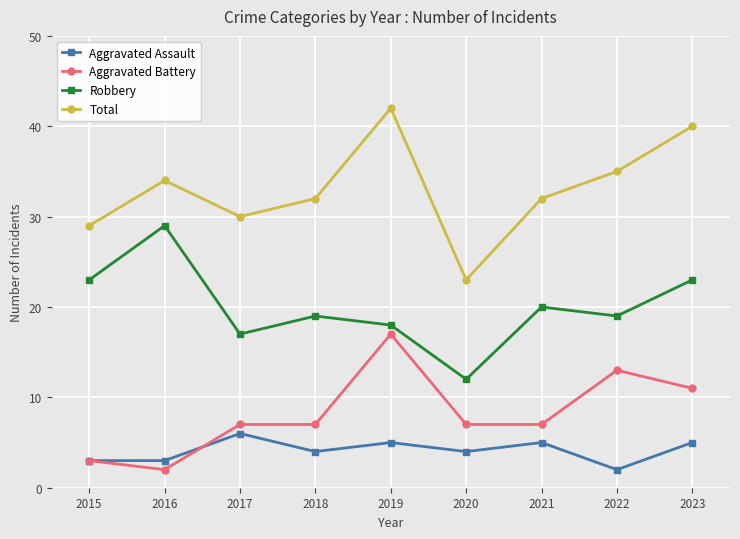

True or false: Aggravated Battery and Total cross at least once.

False